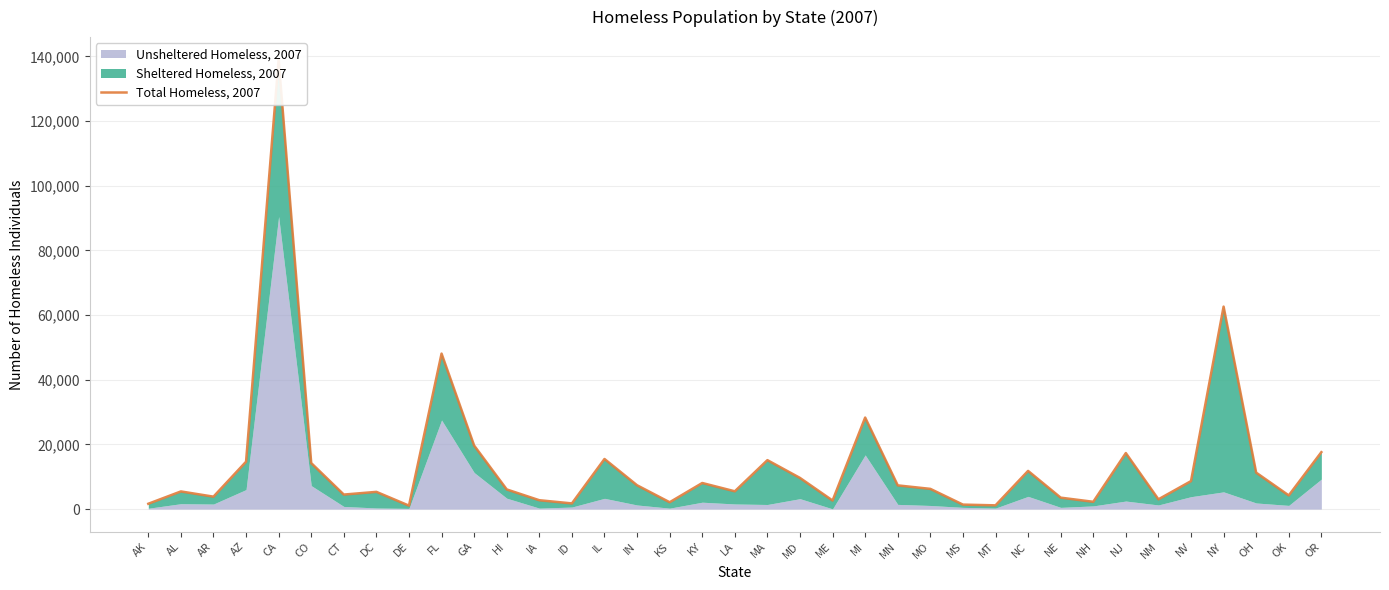

List the labels in order of value, largest first.

CA, NY, FL, MI, GA, OR, NJ, IL, MA, AZ, CO, NC, OH, MD, NV, KY, IN, MN, MO, HI, LA, AL, DC, CT, OK, AR, NE, NM, IA, ME, NH, KS, ID, AK, MS, MT, DE